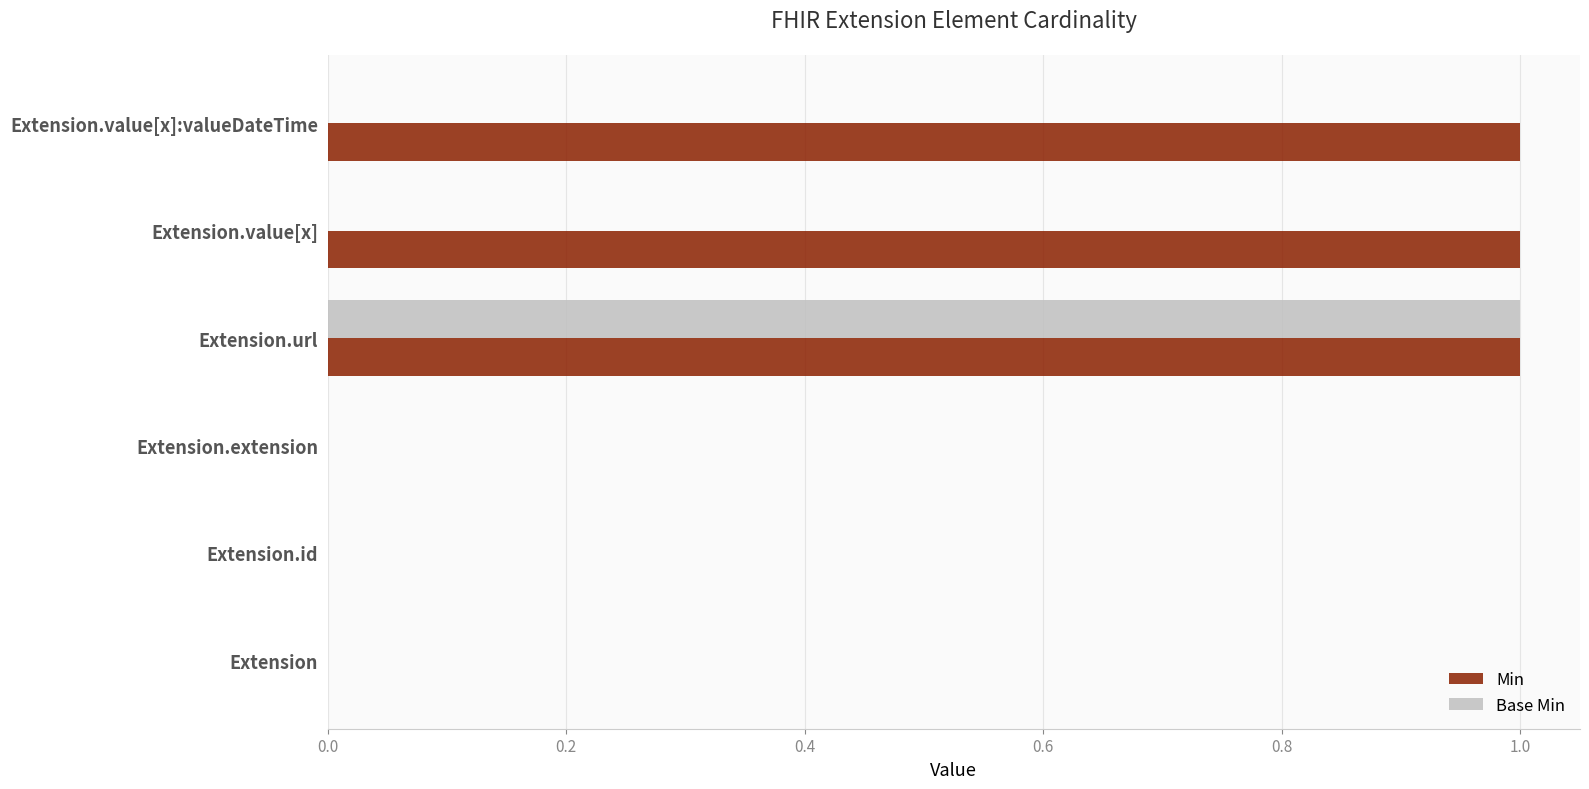

Which series has the largest total across all categories?

Min